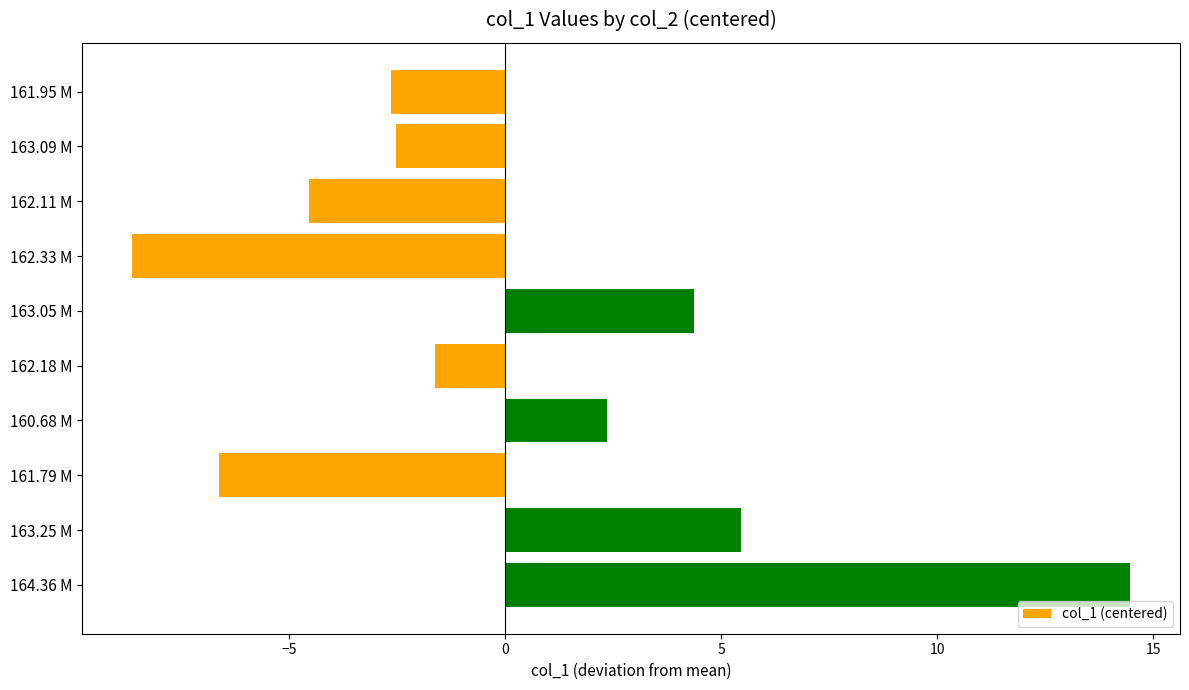

Between 162.11 M and 163.25 M, which is larger?

163.25 M